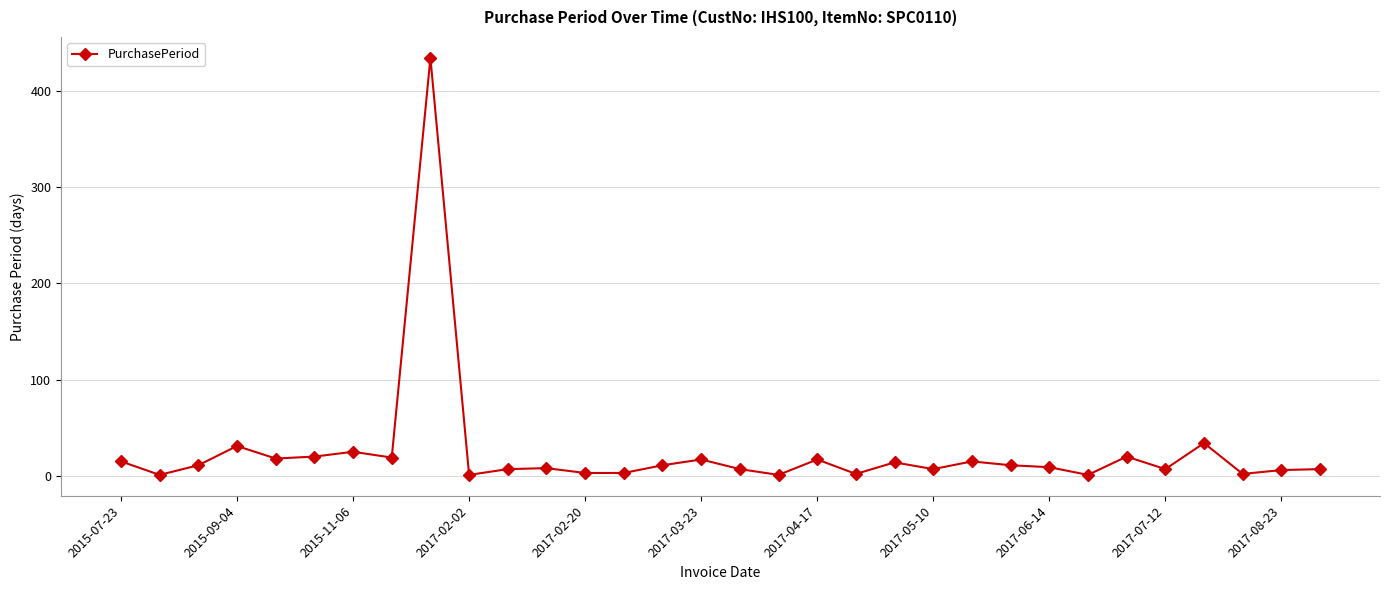

What is the greatest value displayed?

434